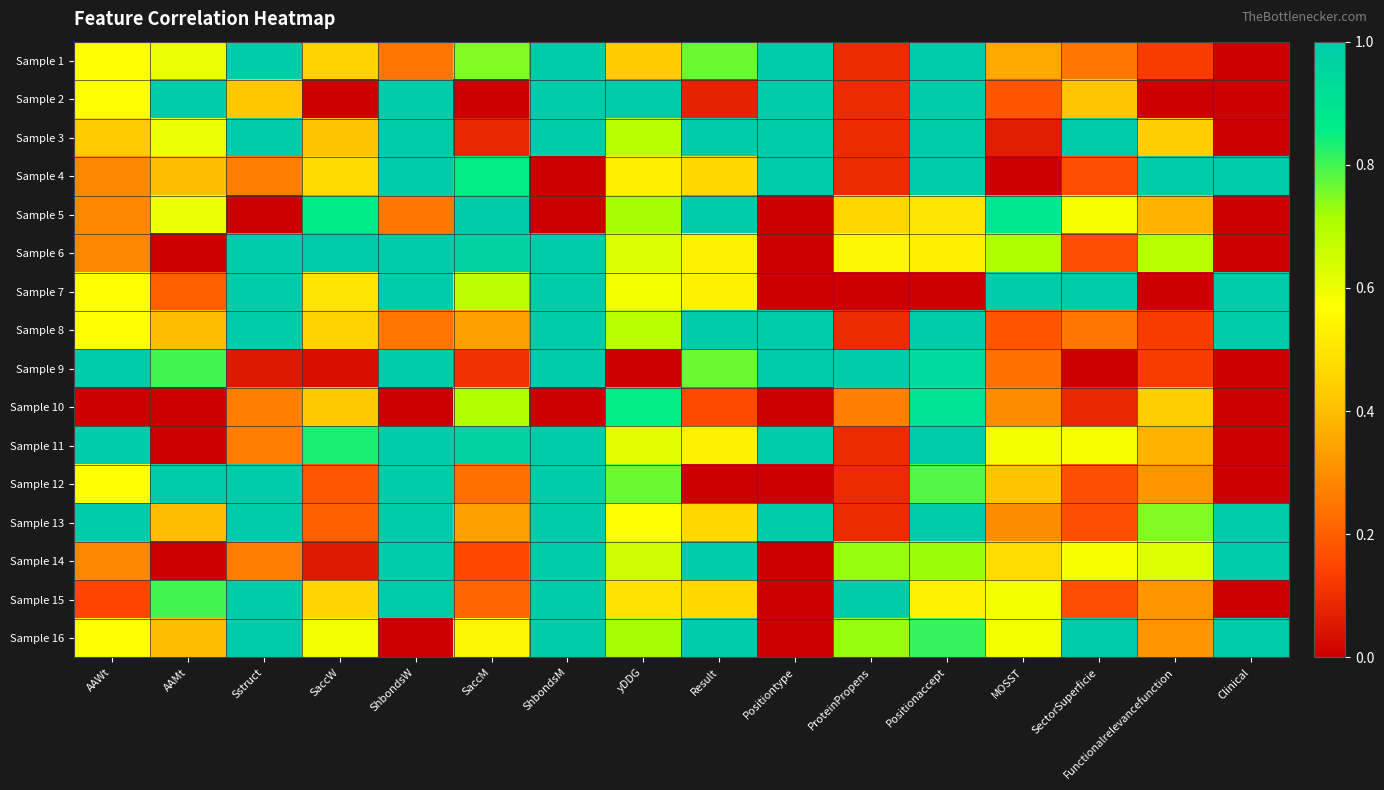

Reading left to right, extract all data points from this chart.

Sample 1: AAWt=0.6	AAMt=0.6	Sstruct=1.0	SaccW=0.4	ShbondsW=0.3	SaccM=0.7	ShbondsM=1.0	yDDG=0.4	Result=0.8	Positiontype=1.0	ProteinPropens=0.1	Positionaccept=1.0	MOSST=0.4	SectorSuperficie=0.3	Functionalrelevancefunction=0.1	Clinical=0.0
Sample 2: AAWt=0.6	AAMt=1.0	Sstruct=0.4	SaccW=0.0	ShbondsW=1.0	SaccM=0.0	ShbondsM=1.0	yDDG=1.0	Result=0.1	Positiontype=1.0	ProteinPropens=0.1	Positionaccept=1.0	MOSST=0.2	SectorSuperficie=0.4	Functionalrelevancefunction=0.0	Clinical=0.0
Sample 3: AAWt=0.4	AAMt=0.6	Sstruct=1.0	SaccW=0.4	ShbondsW=1.0	SaccM=0.1	ShbondsM=1.0	yDDG=0.7	Result=1.0	Positiontype=1.0	ProteinPropens=0.1	Positionaccept=1.0	MOSST=0.1	SectorSuperficie=1.0	Functionalrelevancefunction=0.4	Clinical=0.0
Sample 4: AAWt=0.3	AAMt=0.4	Sstruct=0.3	SaccW=0.5	ShbondsW=1.0	SaccM=0.9	ShbondsM=0.0	yDDG=0.5	Result=0.5	Positiontype=1.0	ProteinPropens=0.1	Positionaccept=1.0	MOSST=0.0	SectorSuperficie=0.2	Functionalrelevancefunction=1.0	Clinical=1.0
Sample 5: AAWt=0.3	AAMt=0.6	Sstruct=0.0	SaccW=0.9	ShbondsW=0.3	SaccM=1.0	ShbondsM=0.0	yDDG=0.7	Result=1.0	Positiontype=0.0	ProteinPropens=0.5	Positionaccept=0.5	MOSST=0.9	SectorSuperficie=0.6	Functionalrelevancefunction=0.4	Clinical=0.0
Sample 6: AAWt=0.3	AAMt=0.0	Sstruct=1.0	SaccW=1.0	ShbondsW=1.0	SaccM=1.0	ShbondsM=1.0	yDDG=0.6	Result=0.5	Positiontype=0.0	ProteinPropens=0.5	Positionaccept=0.5	MOSST=0.7	SectorSuperficie=0.2	Functionalrelevancefunction=0.7	Clinical=0.0
Sample 7: AAWt=0.6	AAMt=0.2	Sstruct=1.0	SaccW=0.5	ShbondsW=1.0	SaccM=0.7	ShbondsM=1.0	yDDG=0.6	Result=0.5	Positiontype=0.0	ProteinPropens=0.0	Positionaccept=0.0	MOSST=1.0	SectorSuperficie=1.0	Functionalrelevancefunction=0.0	Clinical=1.0
Sample 8: AAWt=0.6	AAMt=0.4	Sstruct=1.0	SaccW=0.4	ShbondsW=0.3	SaccM=0.3	ShbondsM=1.0	yDDG=0.7	Result=1.0	Positiontype=1.0	ProteinPropens=0.1	Positionaccept=1.0	MOSST=0.2	SectorSuperficie=0.3	Functionalrelevancefunction=0.1	Clinical=1.0
Sample 9: AAWt=1.0	AAMt=0.8	Sstruct=0.1	SaccW=0.0	ShbondsW=1.0	SaccM=0.1	ShbondsM=1.0	yDDG=0.0	Result=0.8	Positiontype=1.0	ProteinPropens=1.0	Positionaccept=0.9	MOSST=0.2	SectorSuperficie=0.0	Functionalrelevancefunction=0.1	Clinical=0.0
Sample 10: AAWt=0.0	AAMt=0.0	Sstruct=0.3	SaccW=0.4	ShbondsW=0.0	SaccM=0.7	ShbondsM=0.0	yDDG=0.9	Result=0.2	Positiontype=0.0	ProteinPropens=0.3	Positionaccept=0.9	MOSST=0.3	SectorSuperficie=0.1	Functionalrelevancefunction=0.4	Clinical=0.0
Sample 11: AAWt=1.0	AAMt=0.0	Sstruct=0.3	SaccW=0.8	ShbondsW=1.0	SaccM=1.0	ShbondsM=1.0	yDDG=0.6	Result=0.5	Positiontype=1.0	ProteinPropens=0.1	Positionaccept=1.0	MOSST=0.6	SectorSuperficie=0.6	Functionalrelevancefunction=0.4	Clinical=0.0
Sample 12: AAWt=0.6	AAMt=1.0	Sstruct=1.0	SaccW=0.2	ShbondsW=1.0	SaccM=0.2	ShbondsM=1.0	yDDG=0.8	Result=0.0	Positiontype=0.0	ProteinPropens=0.1	Positionaccept=0.8	MOSST=0.4	SectorSuperficie=0.2	Functionalrelevancefunction=0.3	Clinical=0.0
Sample 13: AAWt=1.0	AAMt=0.4	Sstruct=1.0	SaccW=0.2	ShbondsW=1.0	SaccM=0.3	ShbondsM=1.0	yDDG=0.6	Result=0.5	Positiontype=1.0	ProteinPropens=0.1	Positionaccept=1.0	MOSST=0.3	SectorSuperficie=0.2	Functionalrelevancefunction=0.7	Clinical=1.0
Sample 14: AAWt=0.3	AAMt=0.0	Sstruct=0.3	SaccW=0.1	ShbondsW=1.0	SaccM=0.2	ShbondsM=1.0	yDDG=0.7	Result=1.0	Positiontype=0.0	ProteinPropens=0.7	Positionaccept=0.7	MOSST=0.5	SectorSuperficie=0.6	Functionalrelevancefunction=0.6	Clinical=1.0
Sample 15: AAWt=0.1	AAMt=0.8	Sstruct=1.0	SaccW=0.5	ShbondsW=1.0	SaccM=0.2	ShbondsM=1.0	yDDG=0.5	Result=0.5	Positiontype=0.0	ProteinPropens=1.0	Positionaccept=0.5	MOSST=0.6	SectorSuperficie=0.2	Functionalrelevancefunction=0.3	Clinical=0.0
Sample 16: AAWt=0.6	AAMt=0.4	Sstruct=1.0	SaccW=0.6	ShbondsW=0.0	SaccM=0.5	ShbondsM=1.0	yDDG=0.7	Result=1.0	Positiontype=0.0	ProteinPropens=0.7	Positionaccept=0.8	MOSST=0.6	SectorSuperficie=1.0	Functionalrelevancefunction=0.3	Clinical=1.0